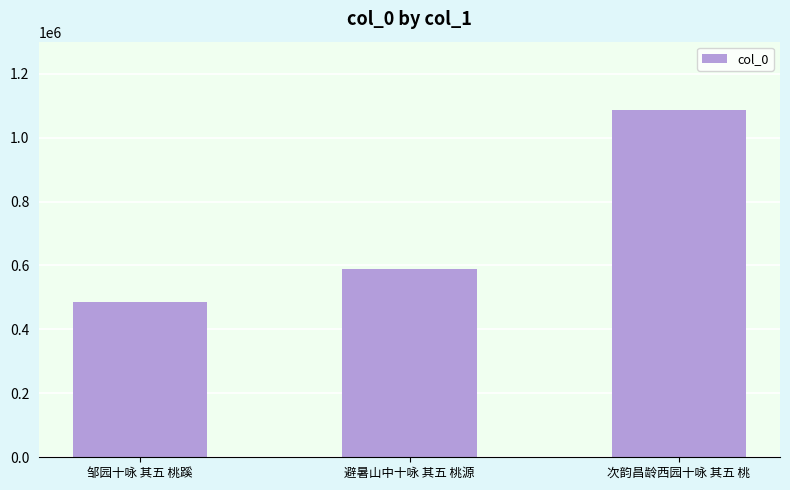

Reading left to right, list all the values displayed in this chart.

485454	588270	1085188